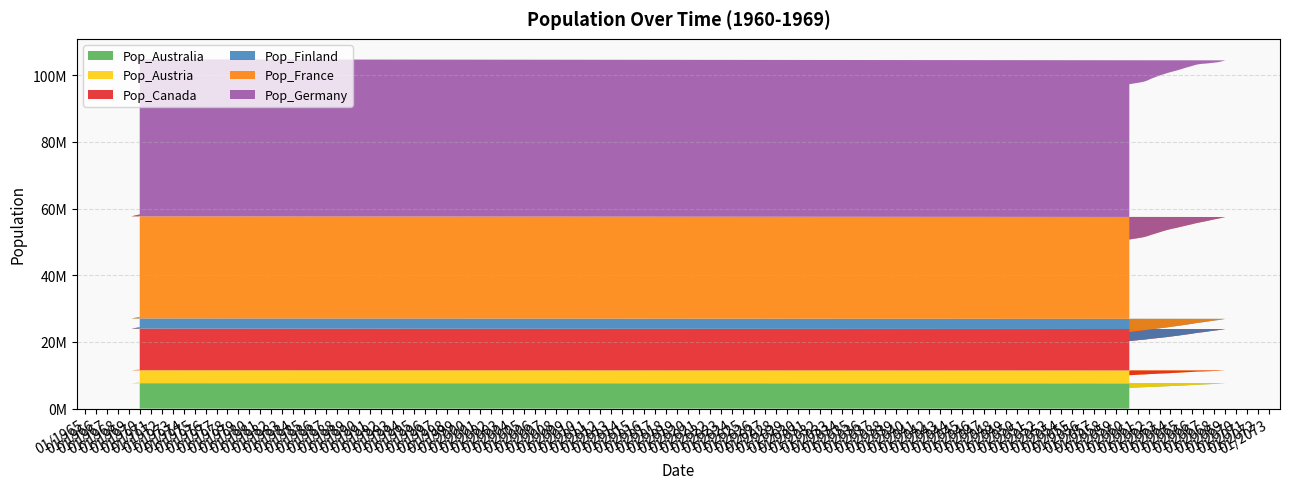

Reading left to right, transcribe all the data shown in this chart.

Pop_Australia: 6248739.7	6280303.2	6312327.8	6344629.3	6377207.9	6410774.5	6445329.1	6481088.5	6518052.8	6554209.8	6589559.6	6624177.9	6658064.8	6692777.7	6728316.5	6764441.1	6801151.4	6838331.4	6875981.0	6913736.3	6951597.2	6991863.9	7034536.4	7080402.6	7129462.5	7174688.4	7216080.4	7253856.7	7288017.5	7324280.0	7362644.4	7401974.1	7442269.1	7484631.2	7529060.2	7576867.5	7628053.0	7673647.7	7713651.6	7743687.7
Pop_Austria: 3784694.0	3780564.9	3796827.7	3803481.0	3834273.3	3810339.9	3816796.3	3848544.6	3873717.6	3846325.8	3856331.5	3865413.0	3858690.2	3863351.0	3870571.5	3883327.2	3891630.9	3890488.6	3899350.0	3910862.6	3922761.0	3925510.5	3930358.0	3933984.4	3951753.2	3949264.9	3923469.4	3897867.9	3897484.2	3892174.6	3894364.6	3886679.4	3860248.6	3865460.0	3873195.1	3870326.2	3873446.5	3887604.4	3898188.9	3899749.7
Pop_Canada: 10226753.6	10271338.8	10314694.9	10356097.3	10395545.9	10437976.4	10483388.7	10531444.9	10582144.9	10632581.3	10682754.1	10732463.9	10781710.7	10834598.3	10891126.9	10951227.4	11014899.8	11078453.8	11141889.3	11205315.2	11268731.4	11335175.4	11404647.2	11476740.2	11551454.5	11628191.8	11706952.1	11788752.2	11873592.2	11955969.2	12035883.3	12113862.1	12189905.4	12266350.8	12343198.2	12420967.6	12499658.9	12573815.4	12643437.0	12701422.2
Pop_Finland: 2745959.7	2753963.9	2762992.1	2773084.3	2784240.5	2795388.5	2806528.5	2817842.6	2829330.9	2840971.6	2852764.9	2864932.6	2877475.0	2889080.9	2899750.3	2909693.8	2918911.4	2927451.0	2935312.8	2942324.8	2948487.2	2954782.2	2961209.9	2967520.7	2973714.5	2980306.7	2987297.3	2994681.5	3002459.3	3010144.0	3017735.6	3025661.0	3033920.4	3040438.4	3045215.1	3048426.2	3050071.9	3051172.5	3051728.1	3051027.5
Pop_France: 27725460.9	27759646.1	27798869.6	27836537.4	27872649.3	27941136.6	28041999.2	28176217.5	28343791.6	28504907.9	28659566.4	28819520.7	28984770.8	29124608.7	29239034.3	29328061.9	29391691.5	29460545.7	29534624.7	29609715.3	29685817.6	29757587.0	29825023.6	29888594.8	29948300.6	30006680.7	30063735.0	30118577.9	30171209.7	30224403.4	30278159.2	30331377.0	30384056.9	30440025.6	30499283.2	30561145.1	30625611.5	30692962.3	30763197.7	30837026.2
Pop_Germany: 46603705.3	46604459.2	46605967.0	46603381.3	46596701.9	46615013.9	46658317.0	46730445.8	46831400.1	46909089.3	46963513.2	46999216.4	47016199.0	47039284.4	47068472.4	47098490.7	47129339.1	47167829.6	47213962.5	47270103.0	47336251.4	47391402.0	47435554.9	47478460.0	47520117.5	47523032.1	47487204.0	47408016.2	47285468.8	47184757.7	47105882.9	47032048.9	46963255.8	46935080.4	46947522.6	47000765.9	47094810.2	47192978.9	47295272.0	47410809.2